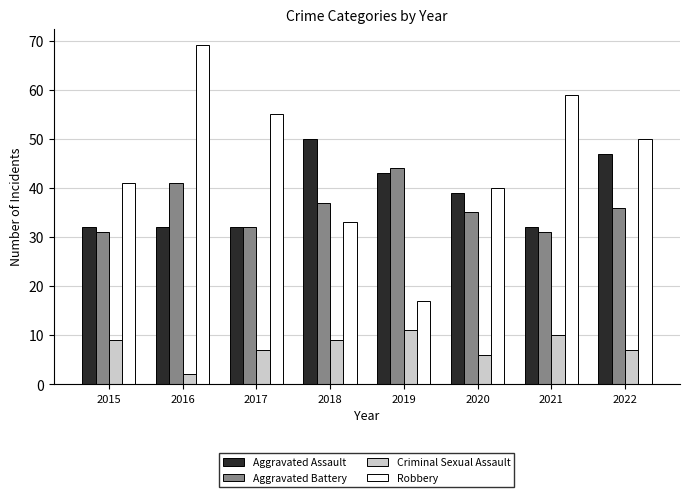

Reading right to left, extract all data points from this chart.

Aggravated Assault: 47	32	39	43	50	32	32	32
Aggravated Battery: 36	31	35	44	37	32	41	31
Criminal Sexual Assault: 7	10	6	11	9	7	2	9
Robbery: 50	59	40	17	33	55	69	41